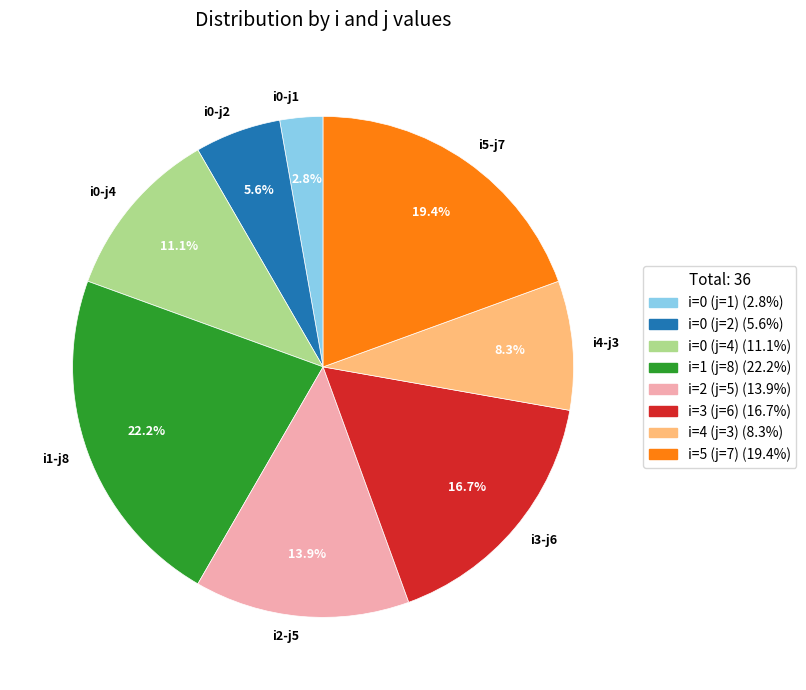

Which has a higher value, i0-j2 or i5-j7?

i5-j7